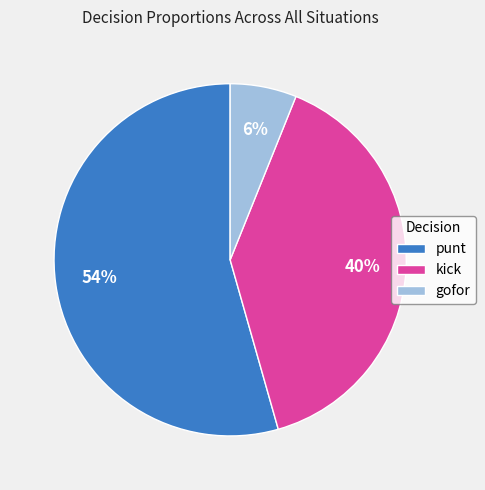

Count the number of slices in the pie.

3